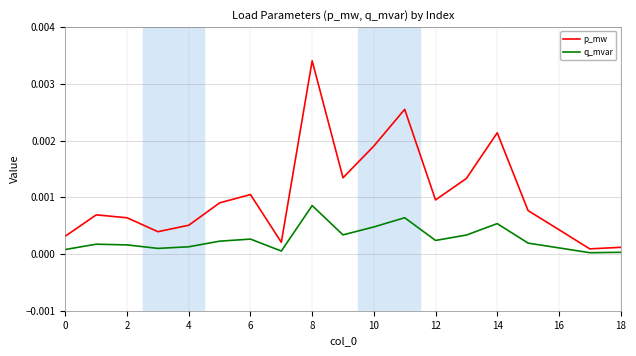

True or false: q_mvar and p_mw cross at least once.

False